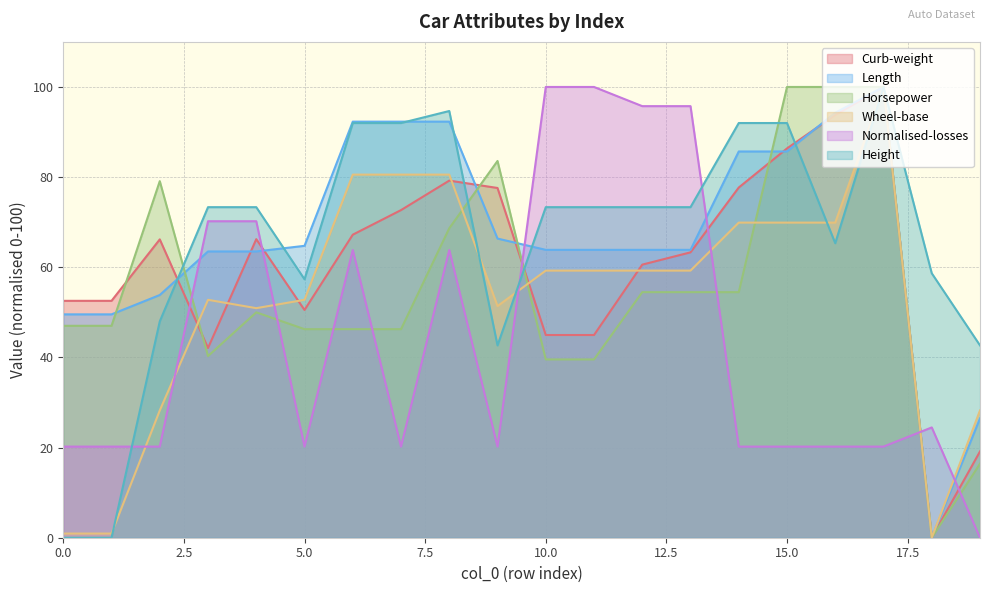

True or false: Normalised-losses has more than 0 interior local peaks.

True